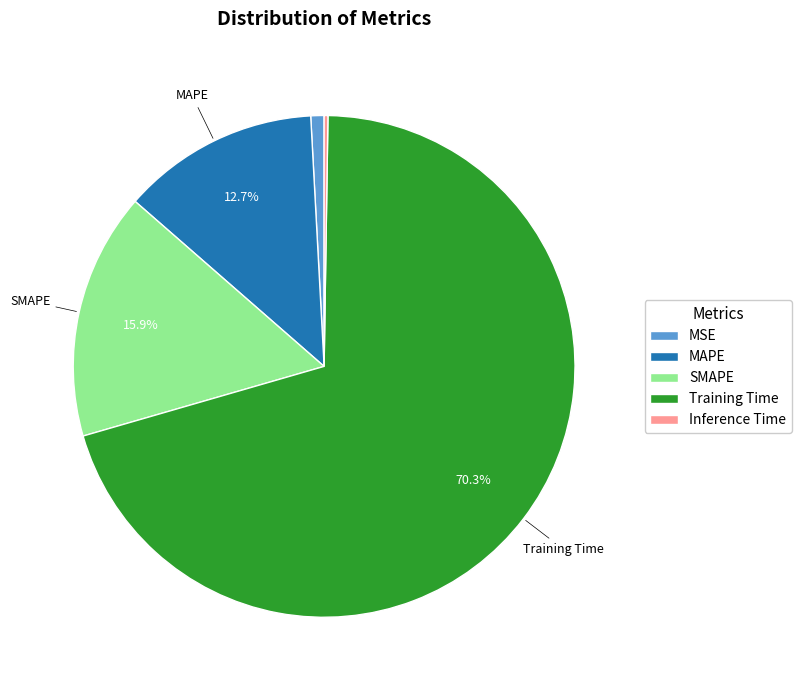

Do MSE and Training Time together represent more than half of the pie?

Yes